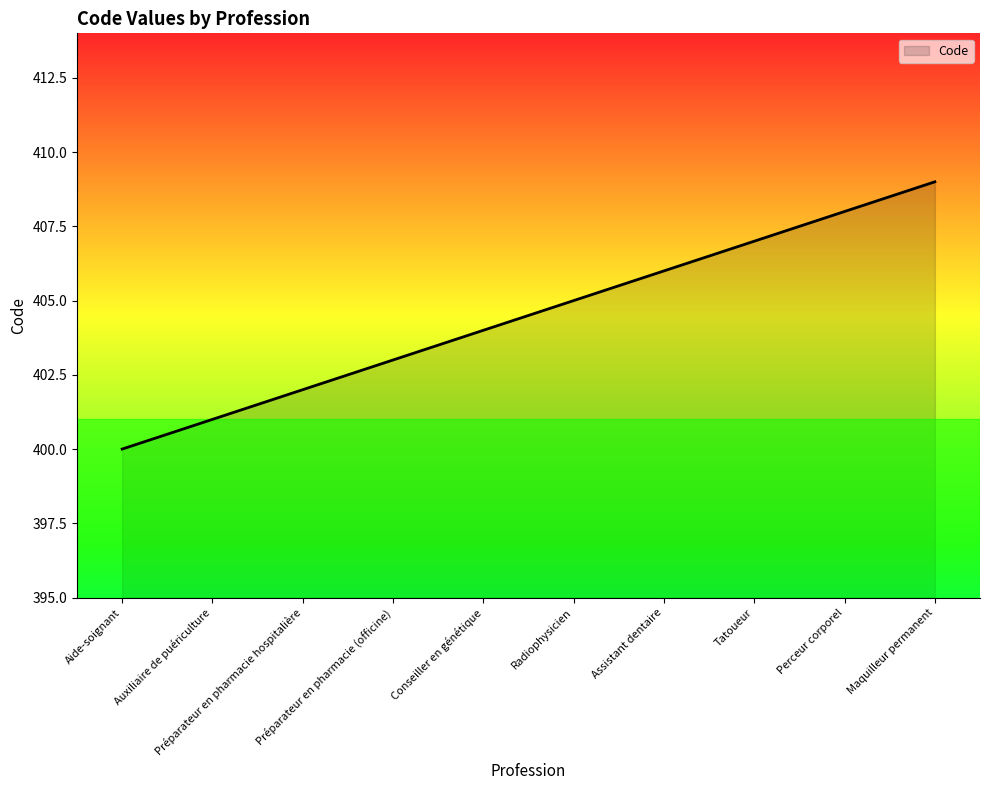

True or false: the data shows 708 at Préparateur en pharmacie (officine).

False